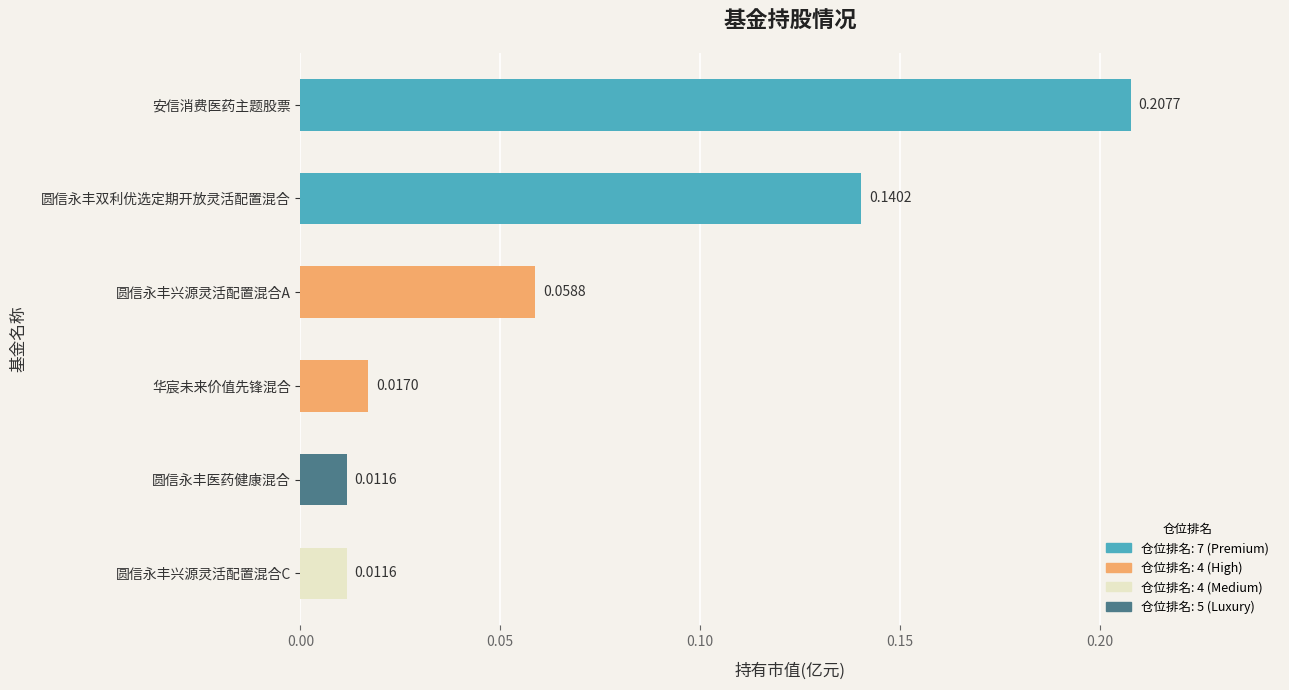

Between 安信消费医药主题股票 and 圆信永丰医药健康混合, which is larger?

安信消费医药主题股票